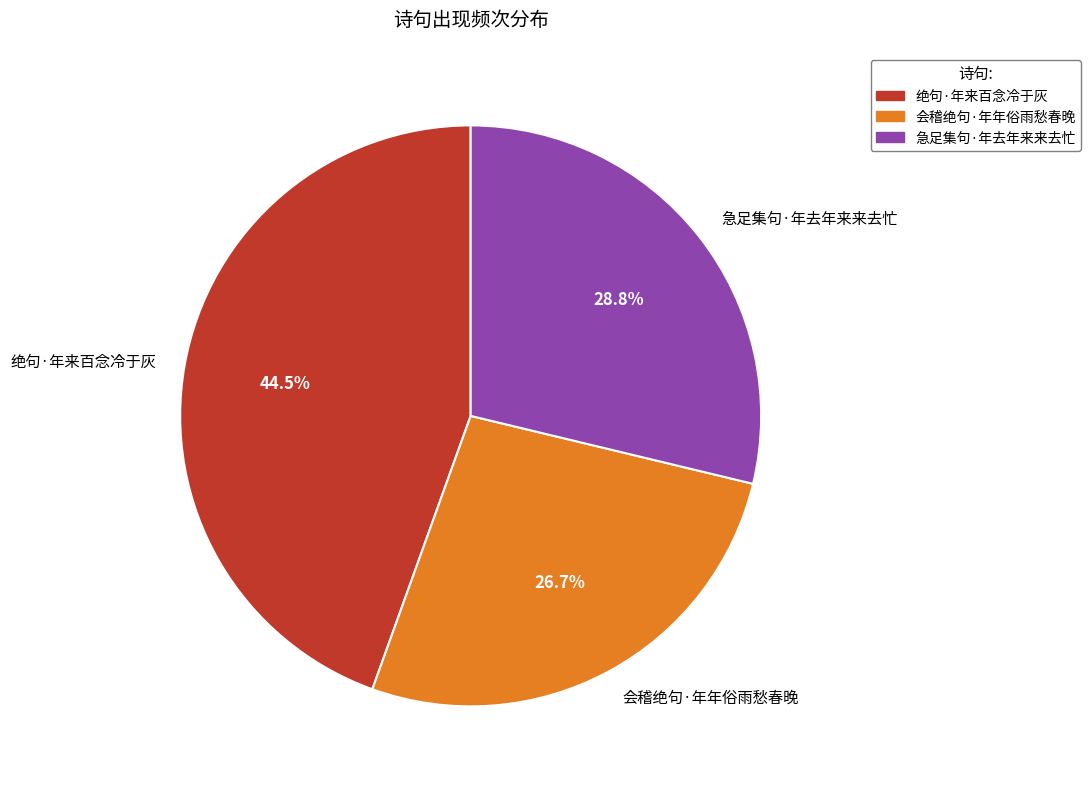

The 急足集句·年去年来来去忙 slice represents 29% of the pie. True or false?

True